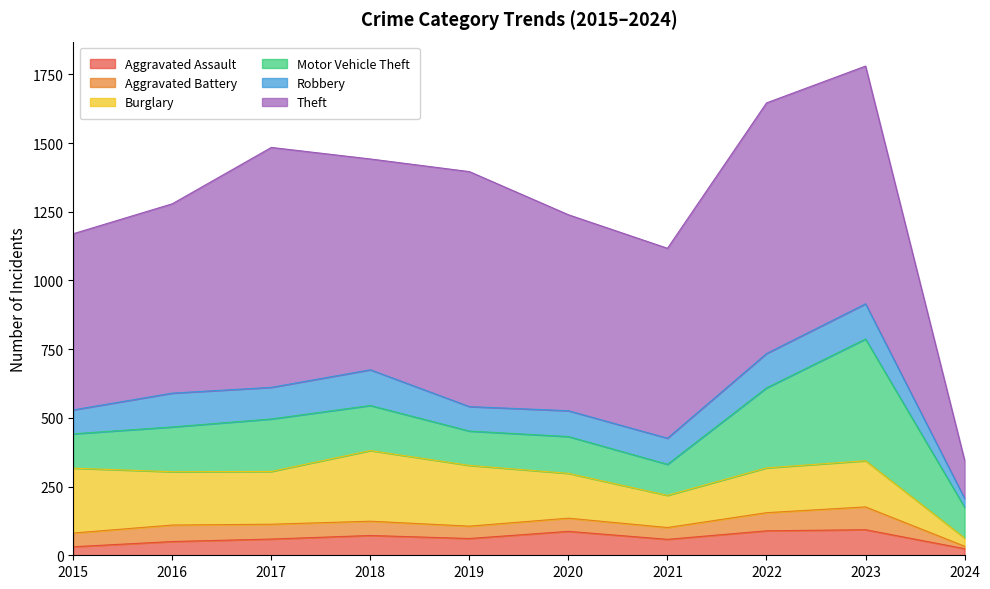

List the labels in order of Robbery value, smallest first.

2024, 2015, 2019, 2020, 2021, 2017, 2016, 2022, 2023, 2018